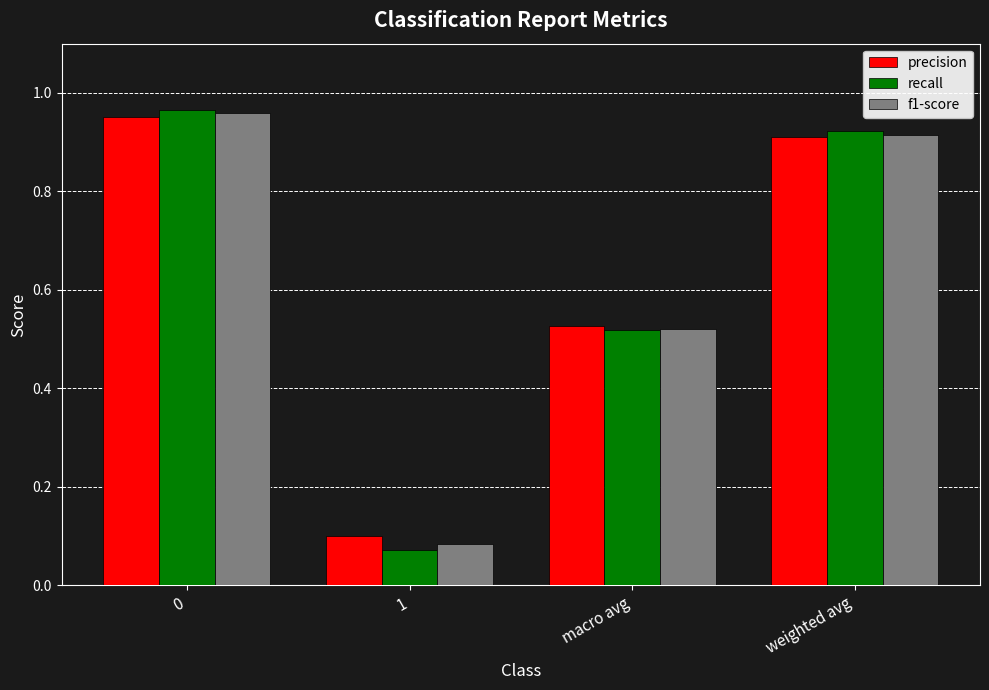

What are all the series names shown in the legend?

precision, recall, f1-score